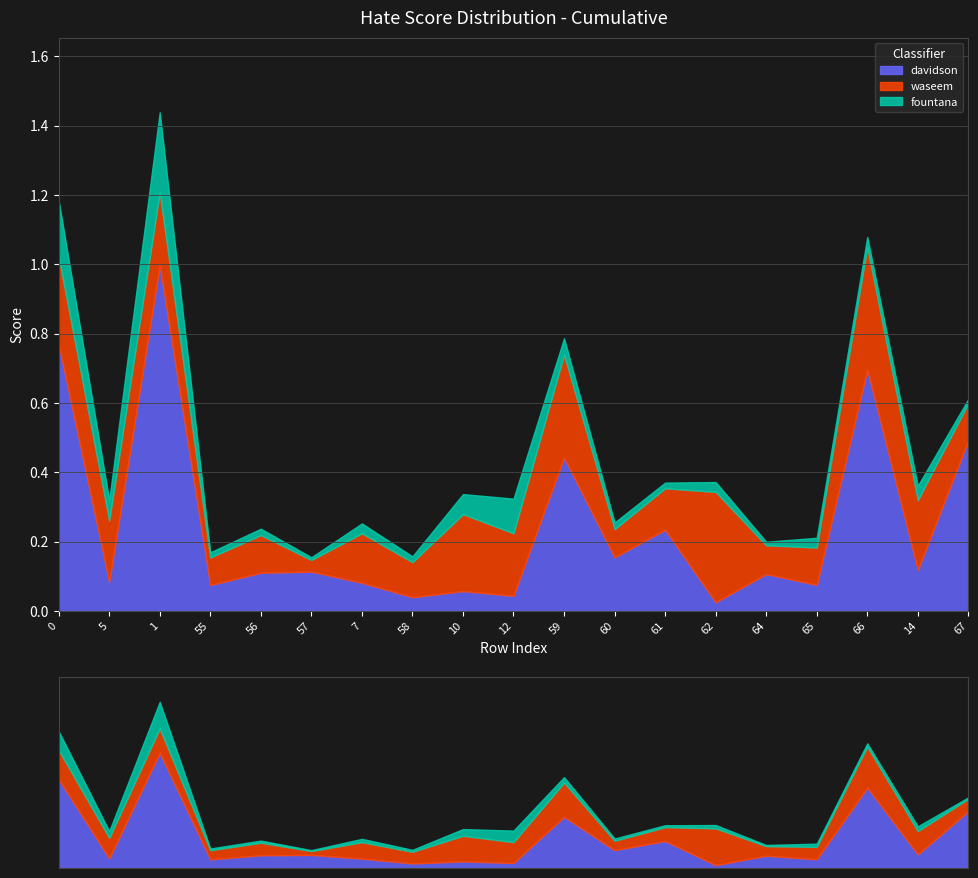

Rank the series by their maximum value, from lowest to highest.

fountana, waseem, davidson